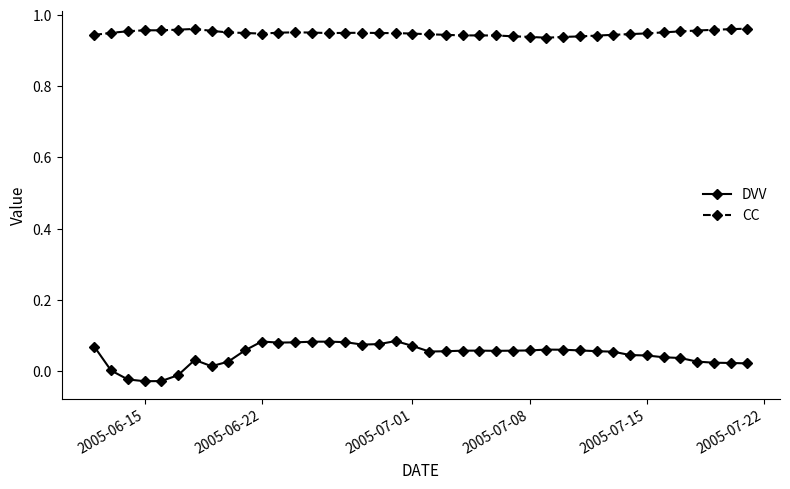

True or false: DVV has more than 2 points higher than both neighbors.

True